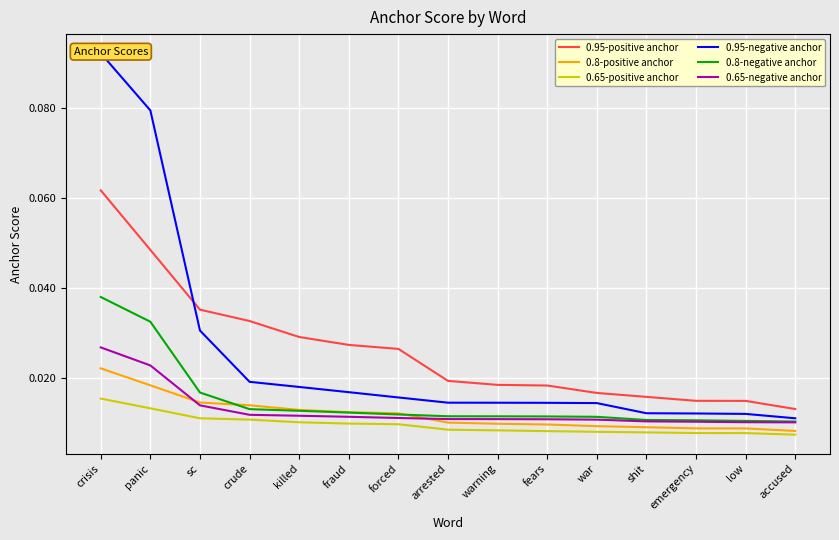

True or false: 0.95-negative anchor and 0.8-negative anchor cross at least once.

False